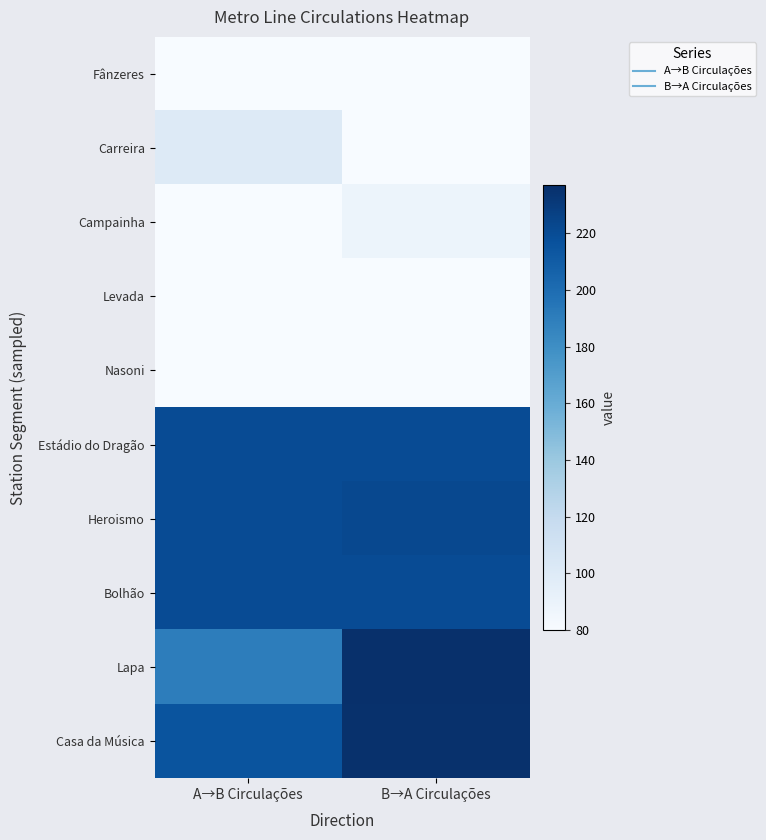

At A→B Circulações, list the series in order from largest to smallest.

Estádio do Dragão, Heroismo, Bolhão, Casa da Música, Lapa, Carreira, Fânzeres, Campainha, Levada, Nasoni